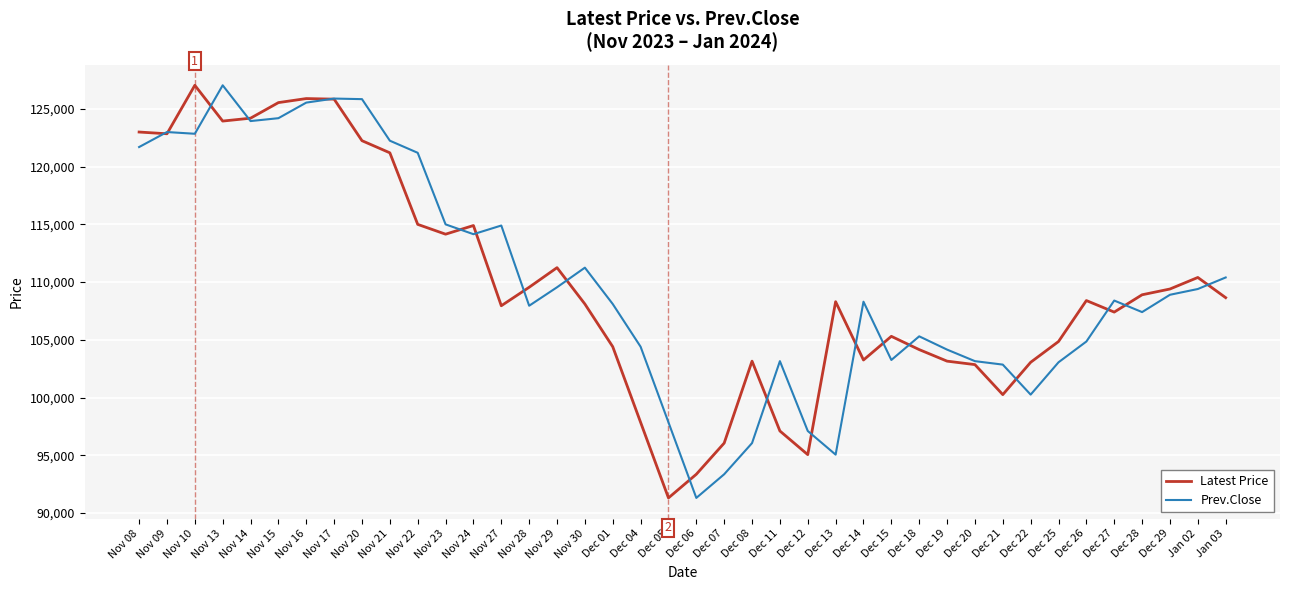

What are all the series names shown in the legend?

Latest Price, Prev.Close